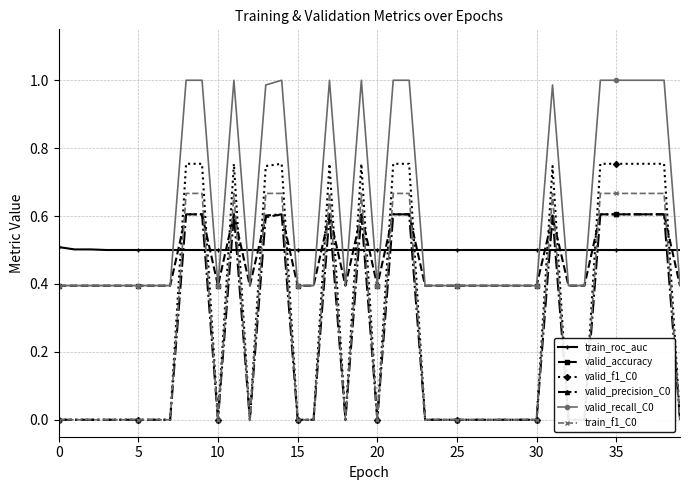

What is the lowest value of the valid_recall_C0 series?

0.4